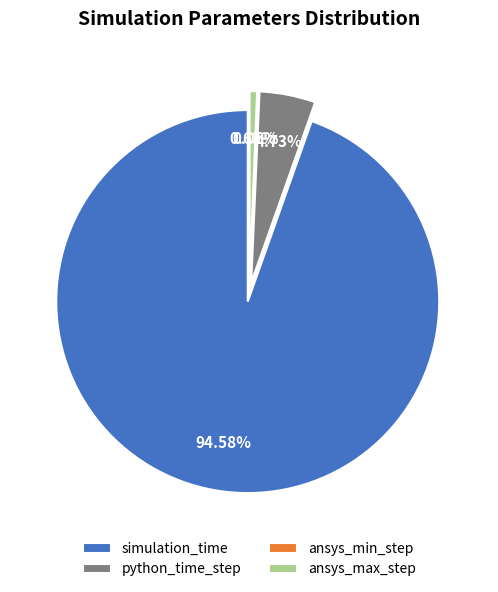

How many segments does this pie chart have?

4